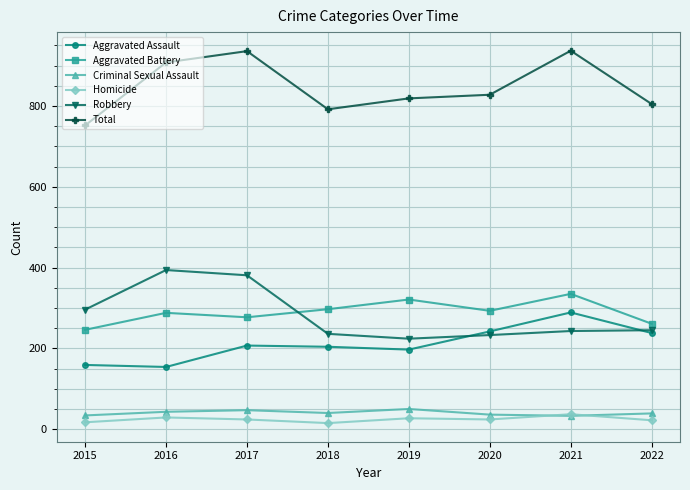

True or false: Total has more than 2 interior local peaks.

False